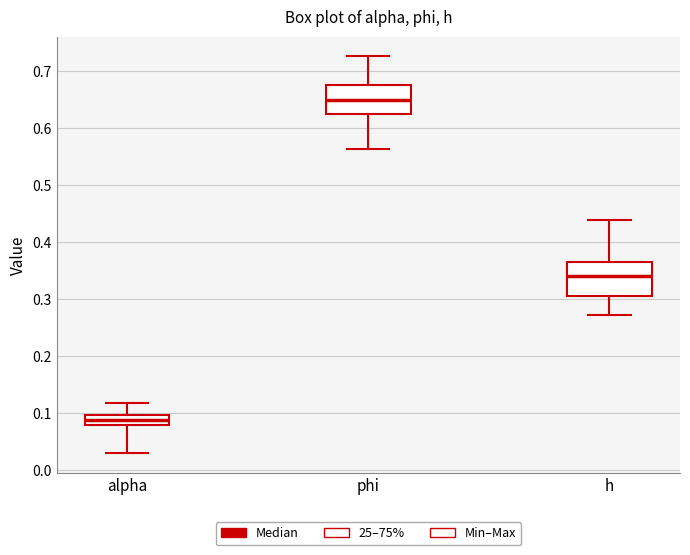

Reading left to right, transcribe this box plot: for each box, give where its median line is, the range the box spans, and where its two whiskers end, as read against the y-axis. The values are not printed on the chart, so give them approximately, as read against the axis.

alpha: median 0.09, box 0.08 to 0.10, whiskers 0.03 to 0.12
phi: median 0.65, box 0.62 to 0.68, whiskers 0.56 to 0.73
h: median 0.34, box 0.31 to 0.36, whiskers 0.27 to 0.44